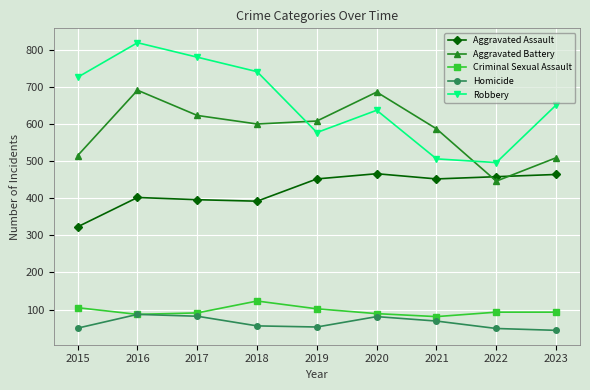

What is the difference between the highest and lowest values at 2022?

447